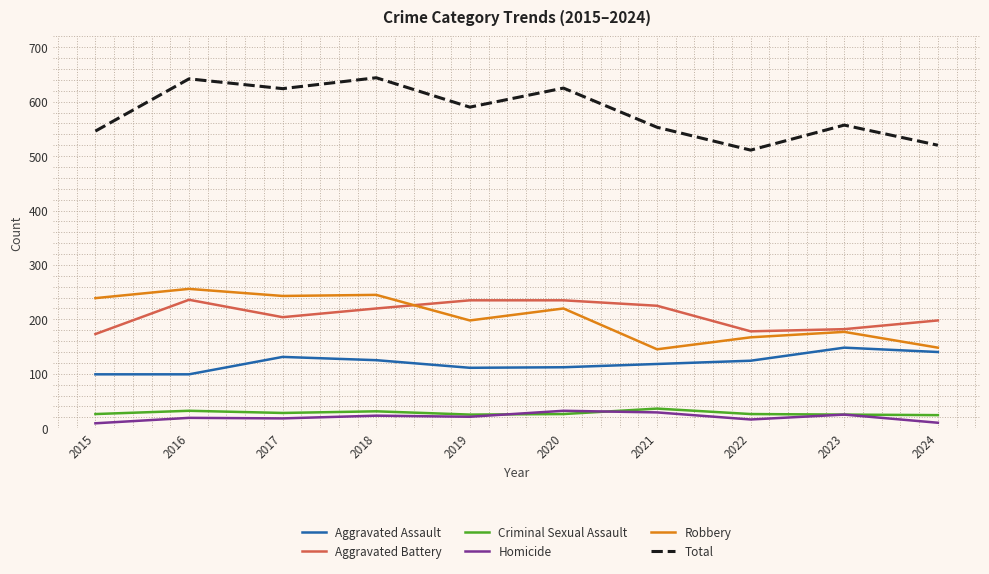

What are all the series names shown in the legend?

Aggravated Assault, Aggravated Battery, Criminal Sexual Assault, Homicide, Robbery, Total